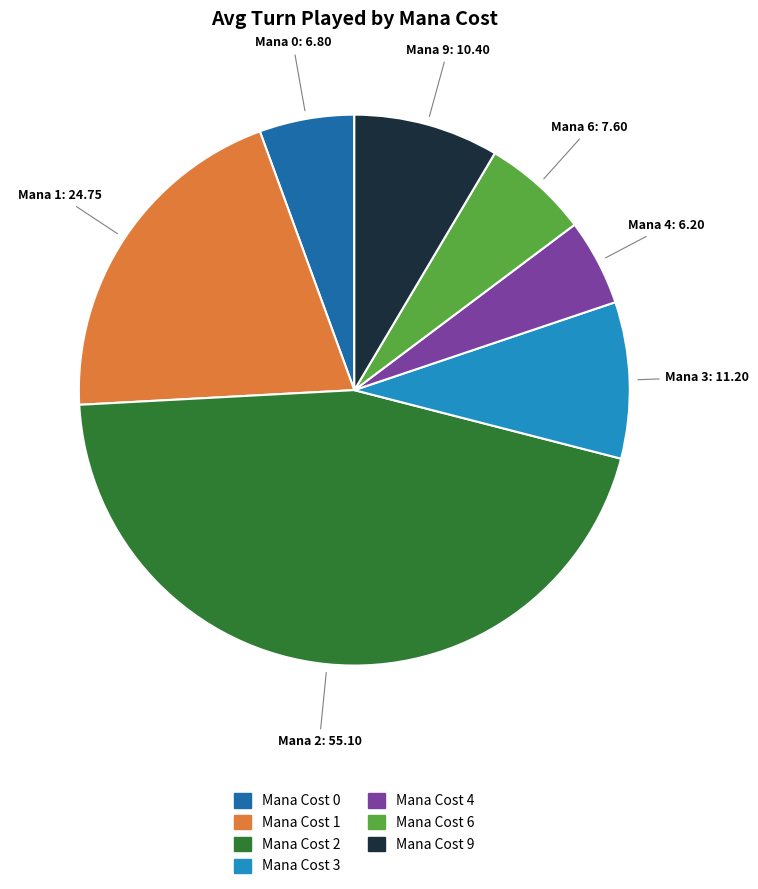

Is there any slice that represents more than half of the pie?

No